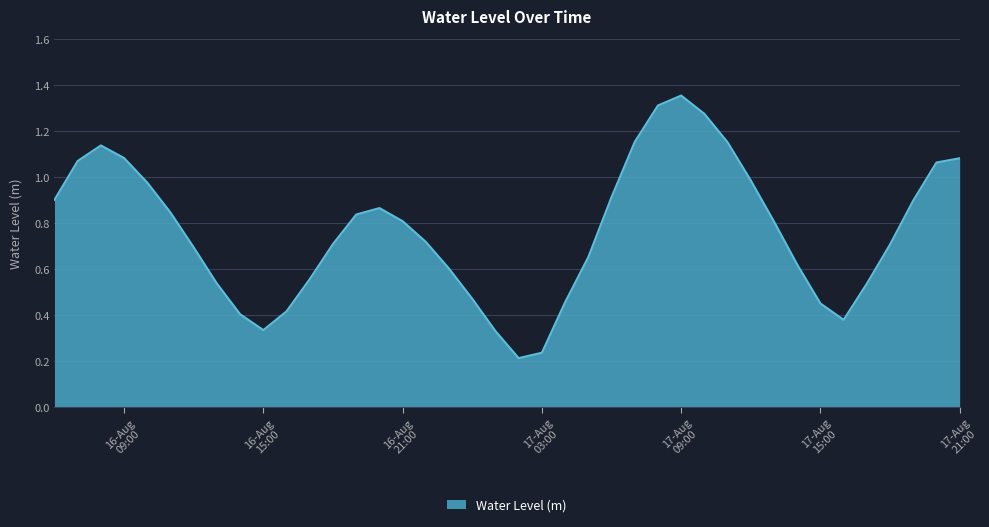

What is the maximum value shown in the chart?

1.4